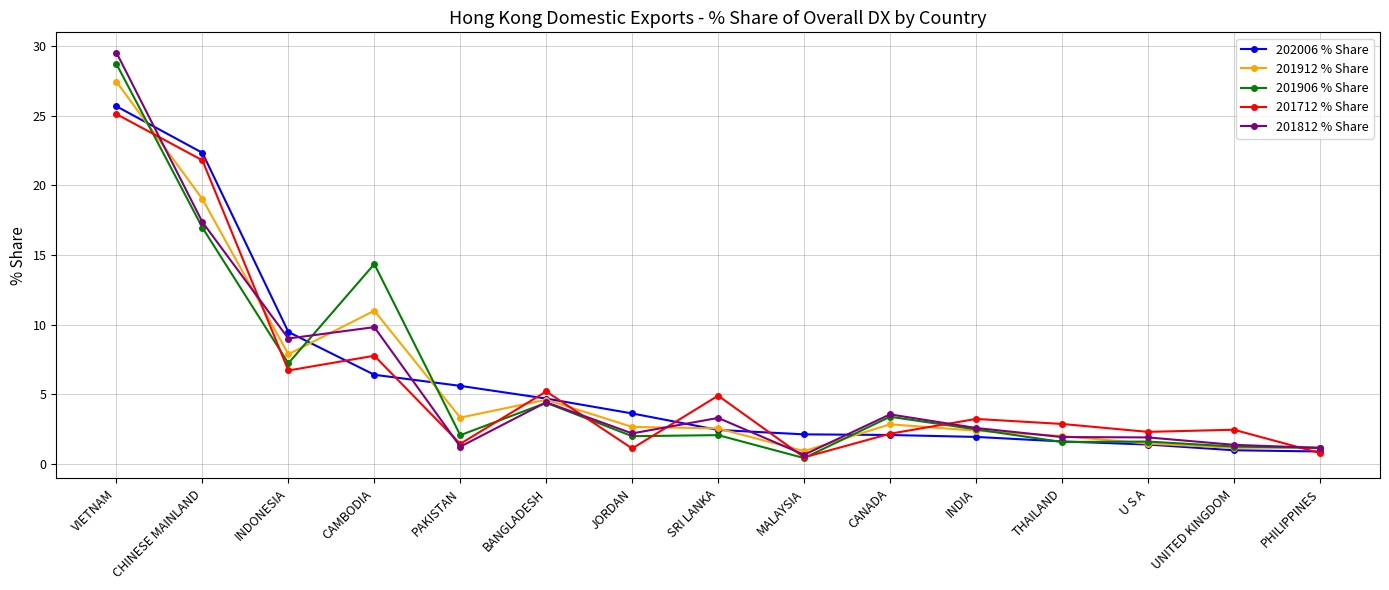

True or false: 202006 % Share has more than 2 interior local peaks.

False